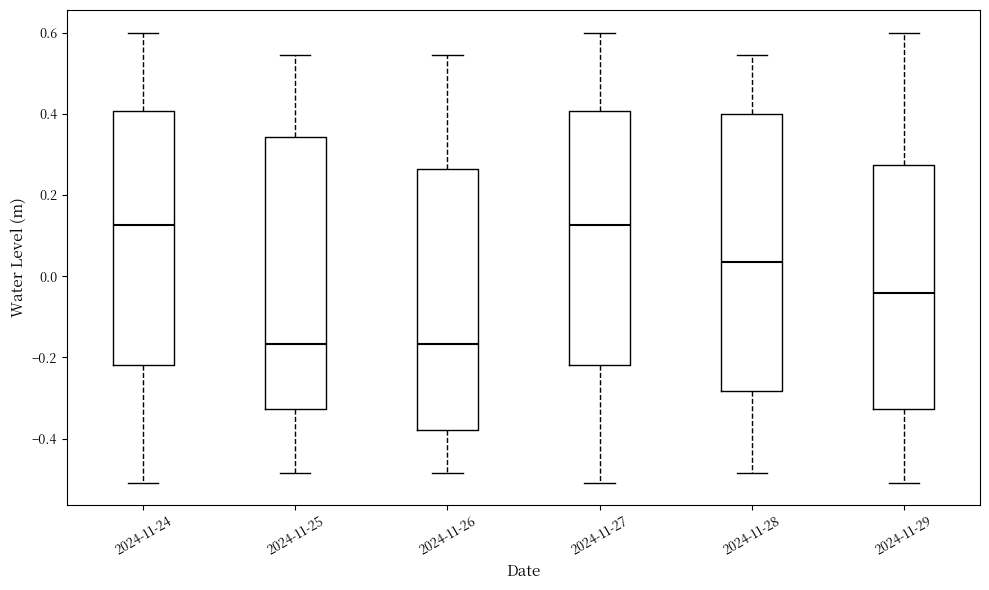

Reading left to right, transcribe this box plot: for each box, give where its median line is, the range the box spans, and where its two whiskers end, as read against the y-axis. The values are not printed on the chart, so give them approximately, as read against the axis.

2024-11-24: median 0.12, box -0.22 to 0.40, whiskers -0.50 to 0.60
2024-11-25: median -0.16, box -0.32 to 0.34, whiskers -0.48 to 0.54
2024-11-26: median -0.16, box -0.38 to 0.26, whiskers -0.48 to 0.54
2024-11-27: median 0.12, box -0.22 to 0.40, whiskers -0.50 to 0.60
2024-11-28: median 0.04, box -0.28 to 0.40, whiskers -0.48 to 0.54
2024-11-29: median -0.04, box -0.32 to 0.28, whiskers -0.50 to 0.60